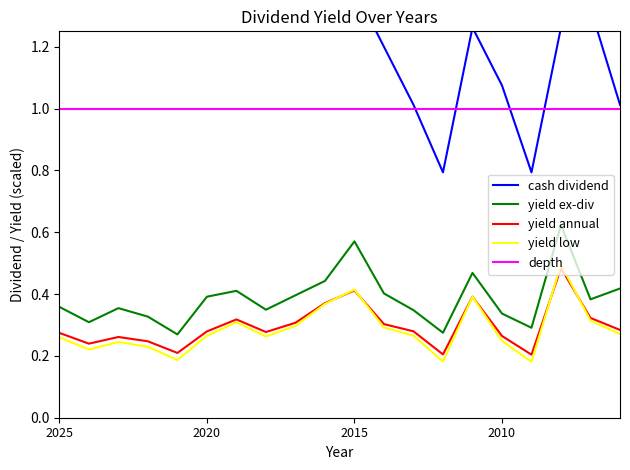

What is the maximum value for yield ex-div?

0.6